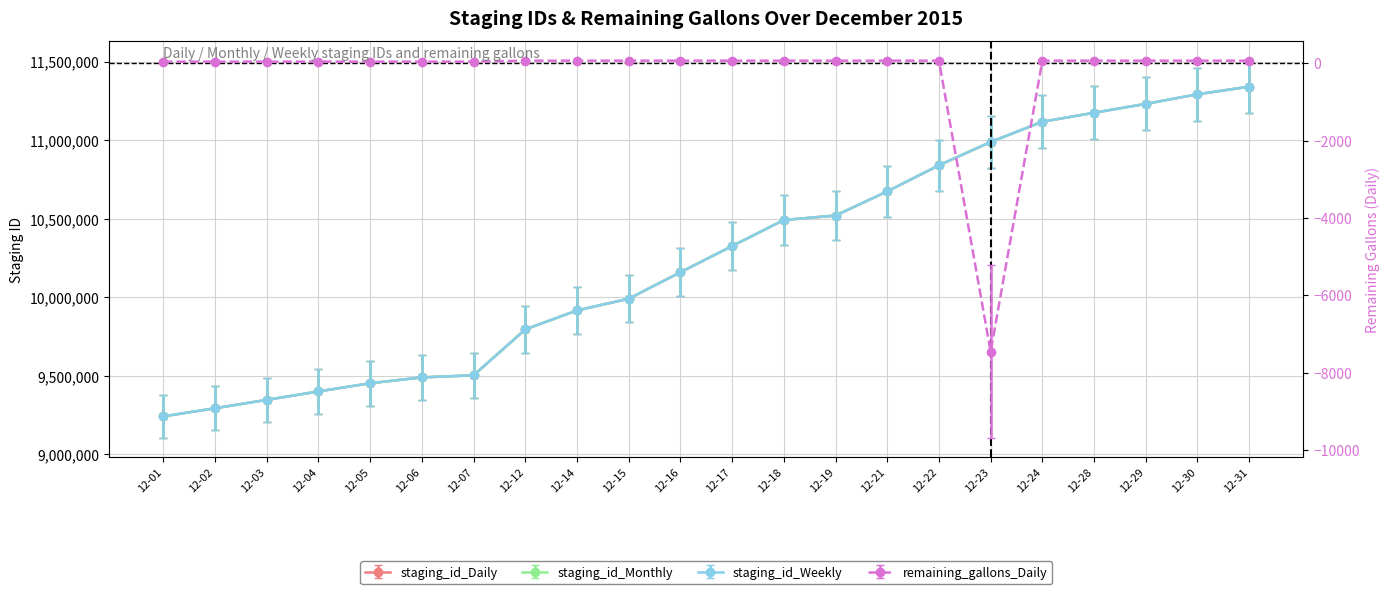

The remaining_gallons_Daily series shows 68.8 at 2015-12-05. True or false?

False